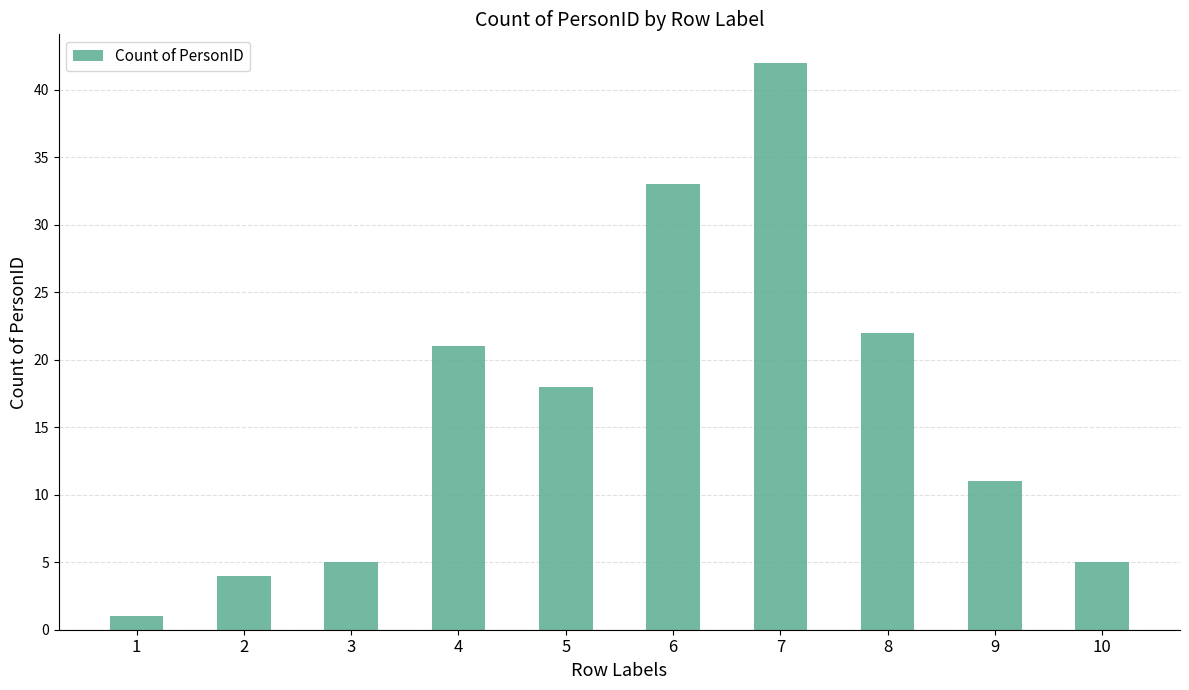

What is the greatest value displayed?

42